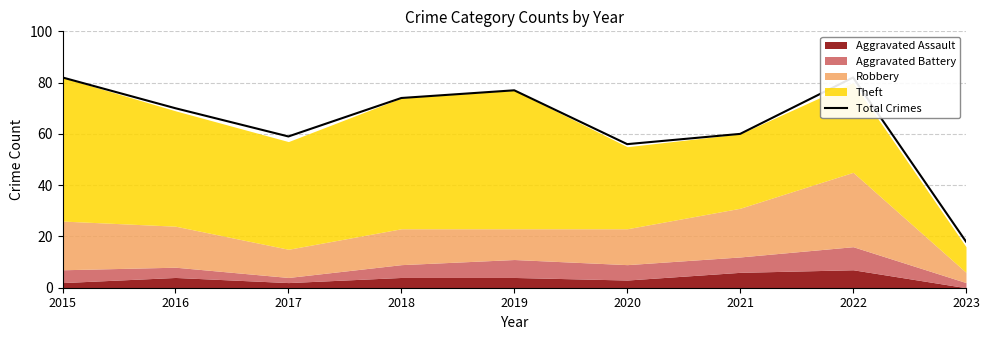

Between 2023 and 2015, which is larger?

2015